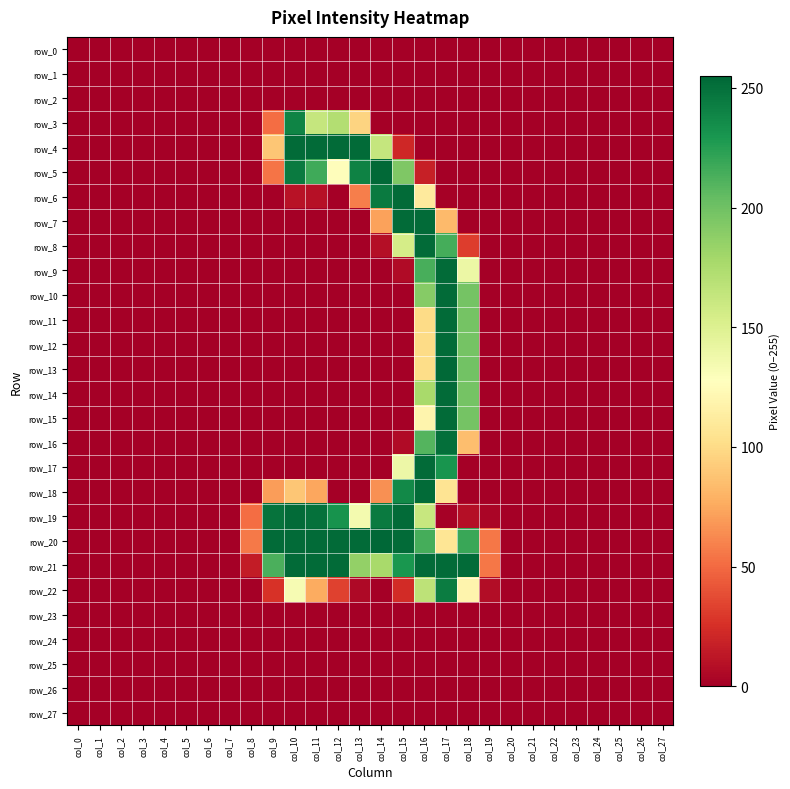

Which series changed the most between col_8 and col_12?

row_4